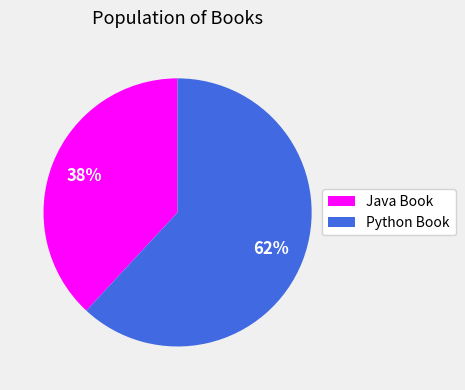

To the nearest percent, what percentage of the pie is Python Book?

62%